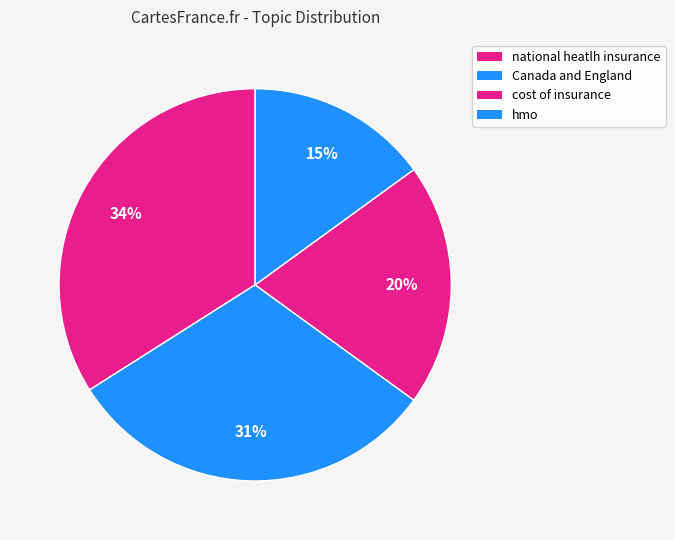

Is Canada and England the majority of the pie?

No